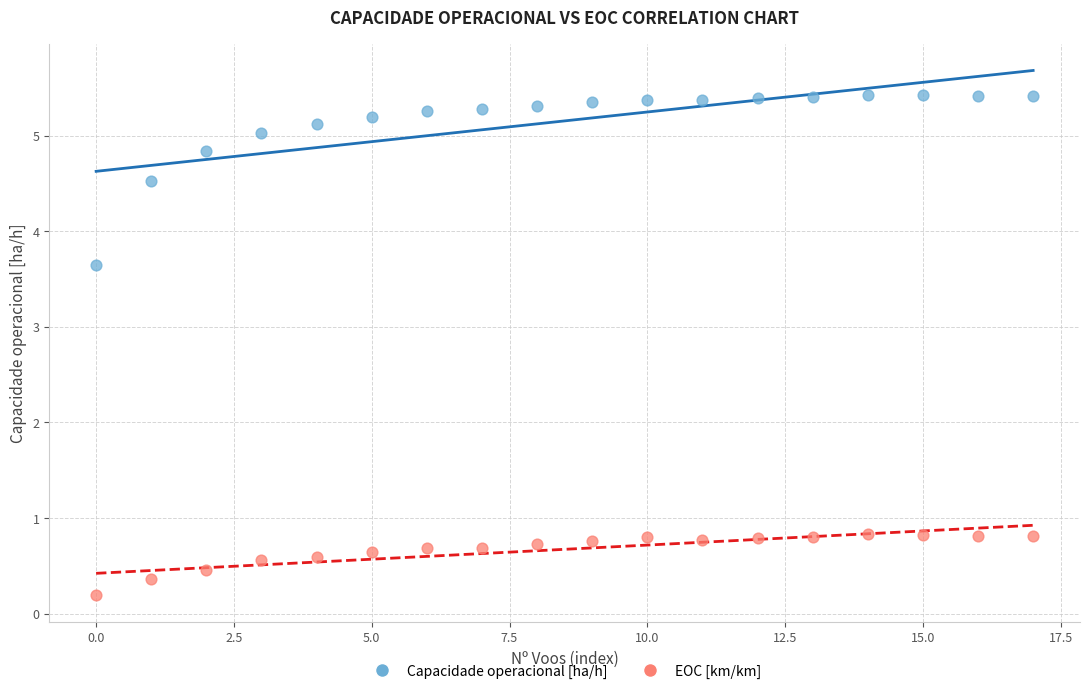

Which series has the widest spread of Y values?

Capacidade operacional [ha/h]